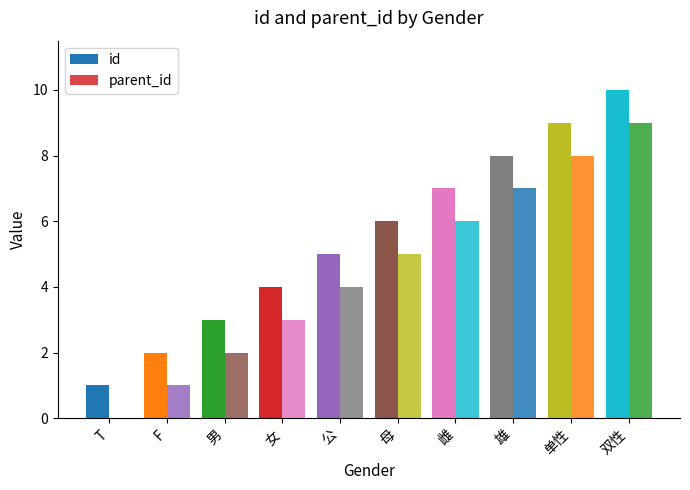

Is the value of id at 母 greater than the value of parent_id at 双性?

No